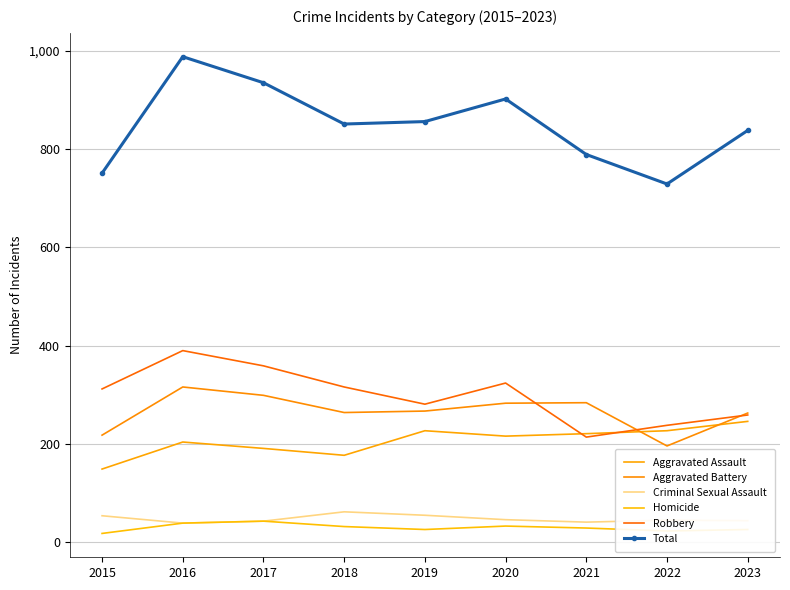

At how many categories does at least one series exceed 207?

9